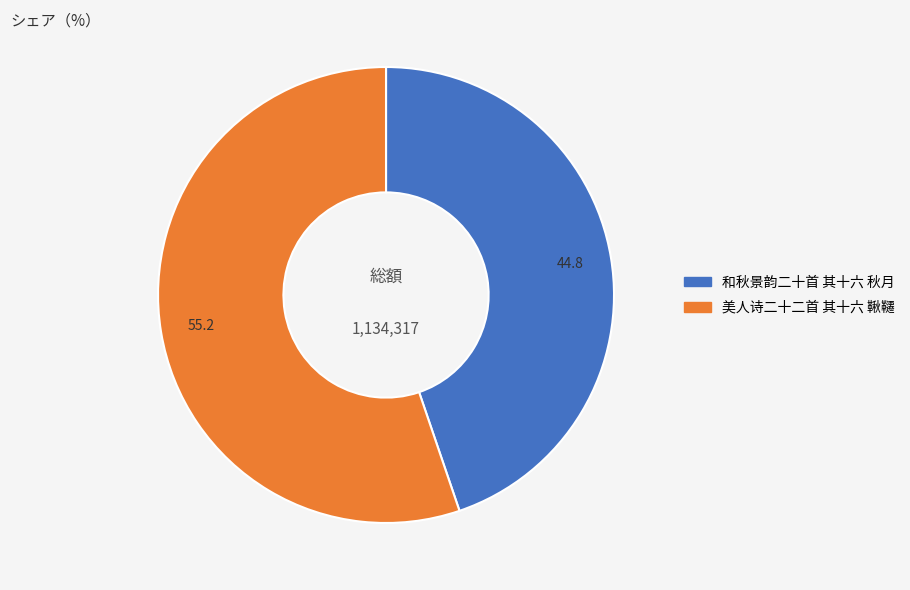

Combined, do 美人诗二十二首 其十六 鞦韆 and 和秋景韵二十首 其十六 秋月 account for over 50%?

Yes